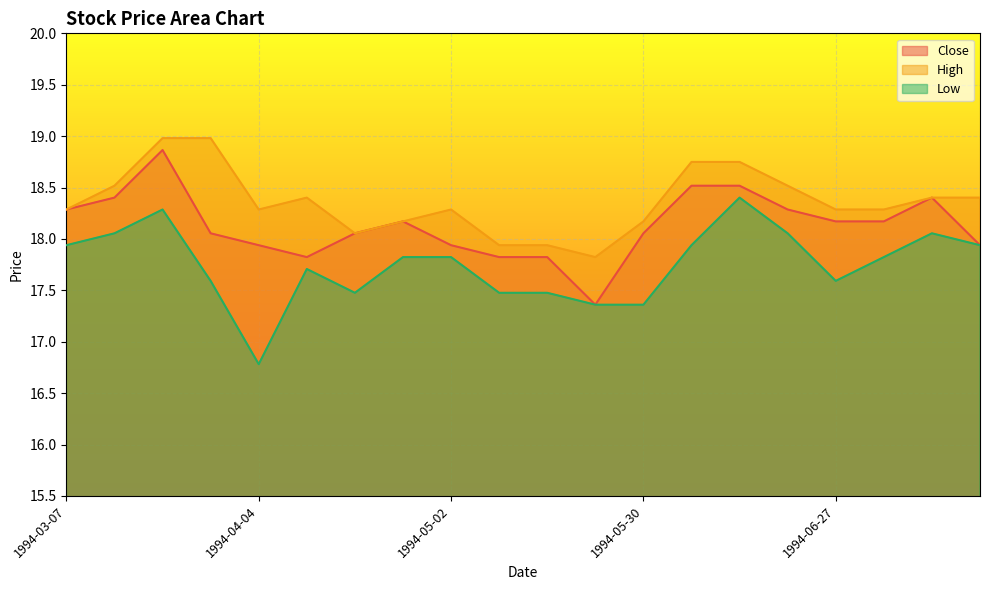

What is the value of the Close point at the 3rd from the left?

18.9